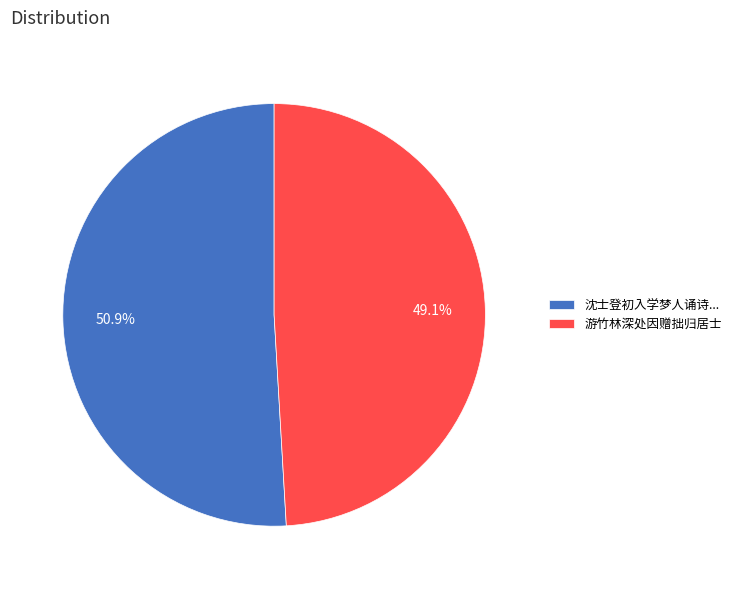

Which category has the biggest portion of the pie?

沈士登初入学梦人诵诗...